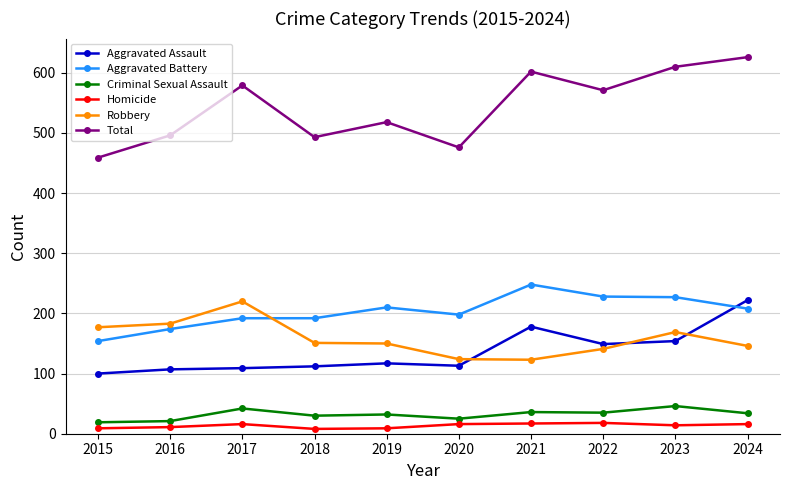

What is the maximum value for Aggravated Battery?

248